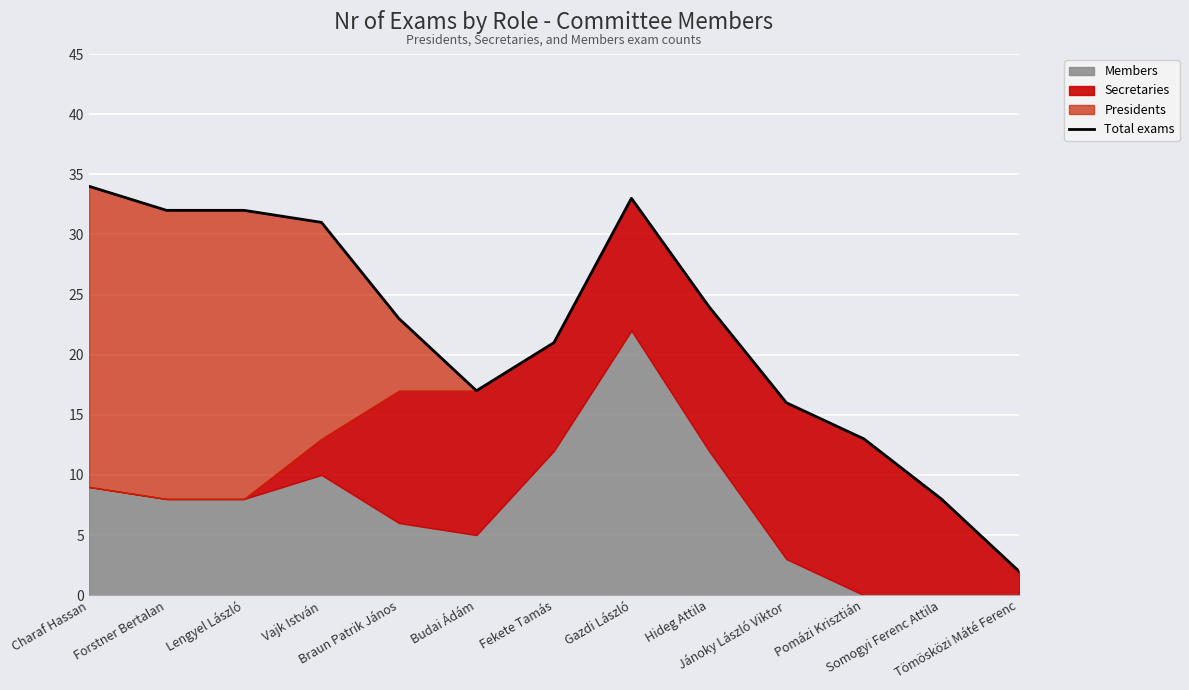

How many interior local peaks (higher than both neighbors) does the data have?

1